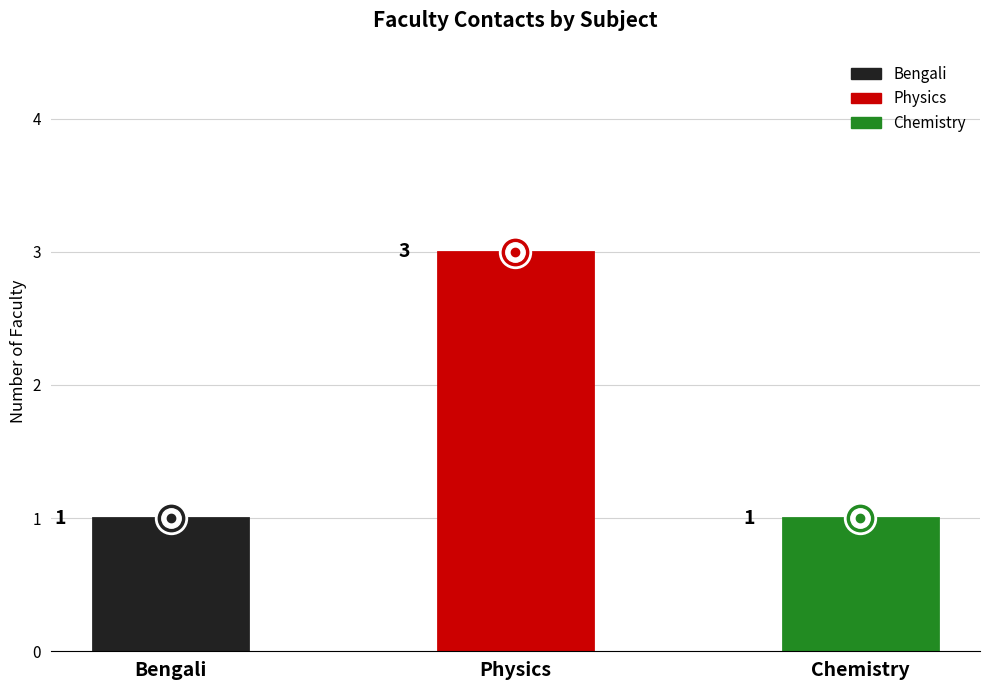

Does the chart contain any negative values?

No